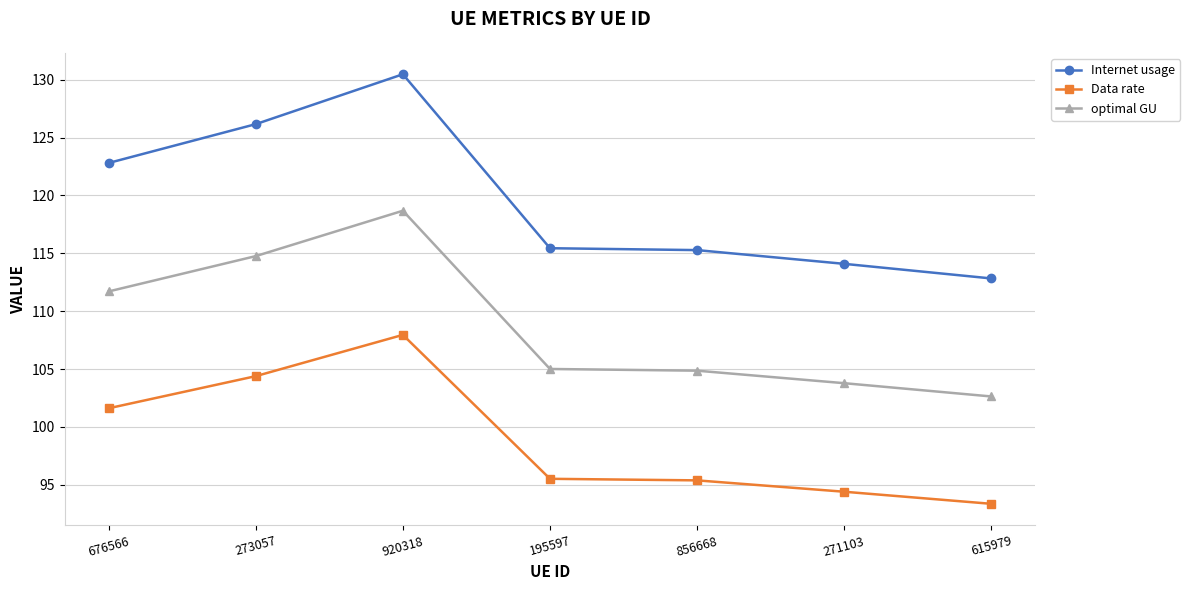

What is the difference between the maximum and minimum values in the Internet usage series?

17.6